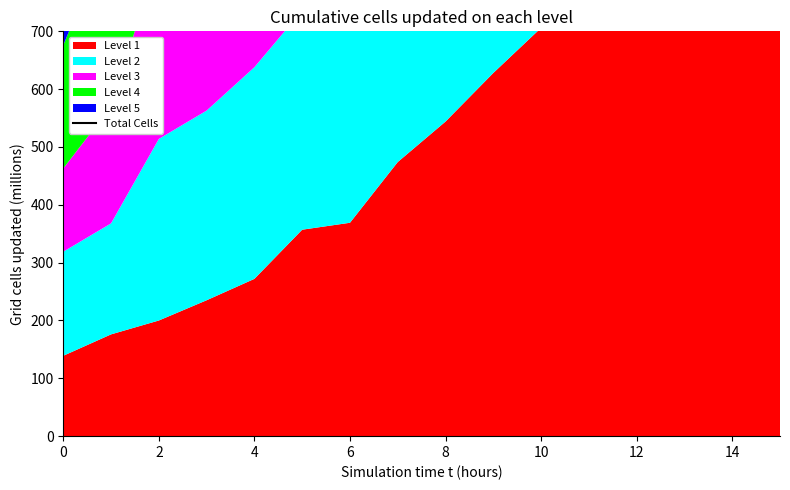

Reading left to right, list all the values displayed in this chart.

804	1025	1371	1486	1704	2010	2286	2646	3005	3472	3837	4113	4376	4796	5260	5462